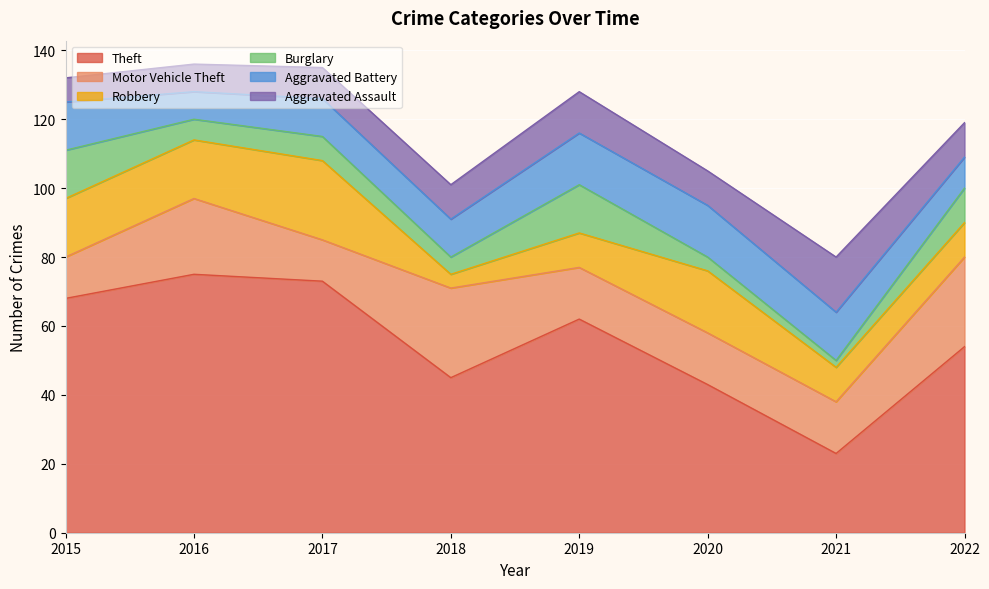

Reading left to right, list all the values displayed in this chart.

Theft: 2015=68	2016=75	2017=73	2018=45	2019=62	2020=43	2021=23	2022=54
Motor Vehicle Theft: 2015=12	2016=22	2017=12	2018=26	2019=15	2020=15	2021=15	2022=26
Robbery: 2015=17	2016=17	2017=23	2018=4	2019=10	2020=18	2021=10	2022=10
Burglary: 2015=14	2016=6	2017=7	2018=5	2019=14	2020=4	2021=2	2022=10
Aggravated Battery: 2015=14	2016=8	2017=11	2018=11	2019=15	2020=15	2021=14	2022=9
Aggravated Assault: 2015=7	2016=8	2017=9	2018=10	2019=12	2020=10	2021=16	2022=10